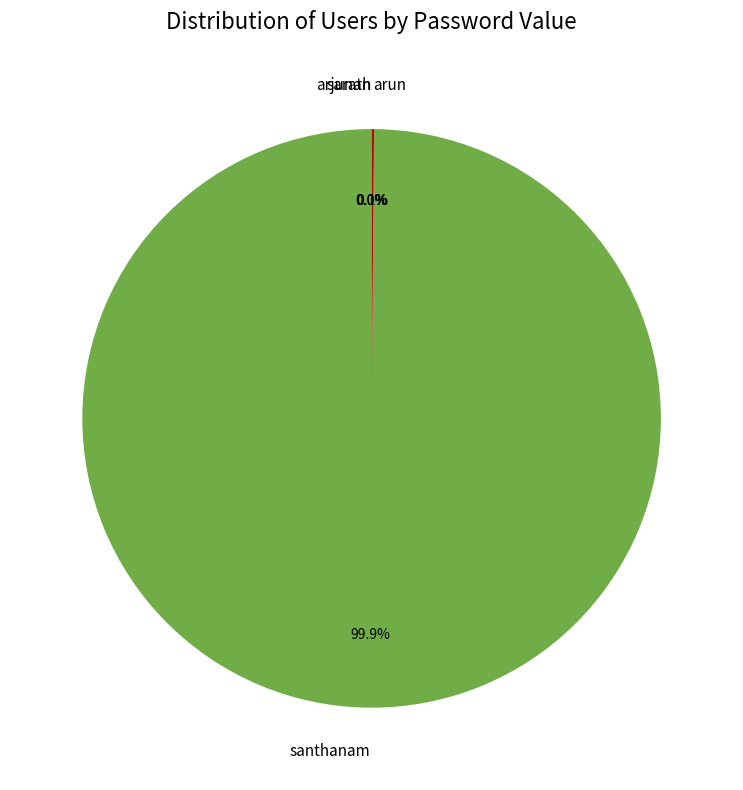

Is santhanam the majority of the pie?

Yes